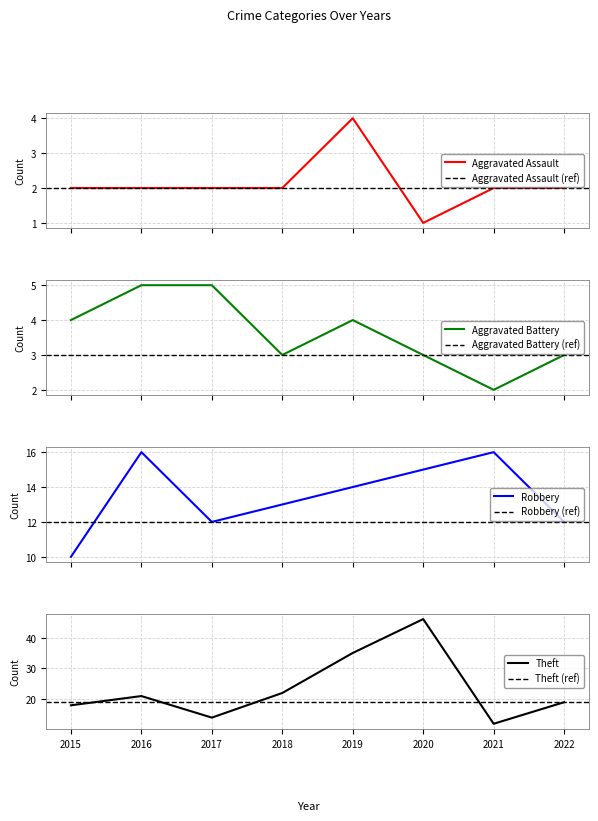

In Aggravated Battery, how many points are lower than both neighbors (excluding endpoints)?

2